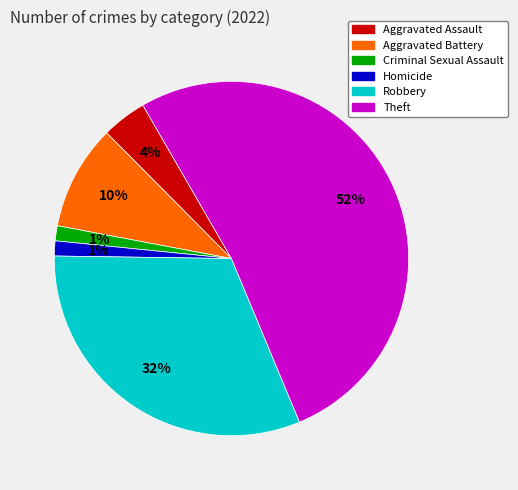

Which has a higher value, Aggravated Battery or Robbery?

Robbery